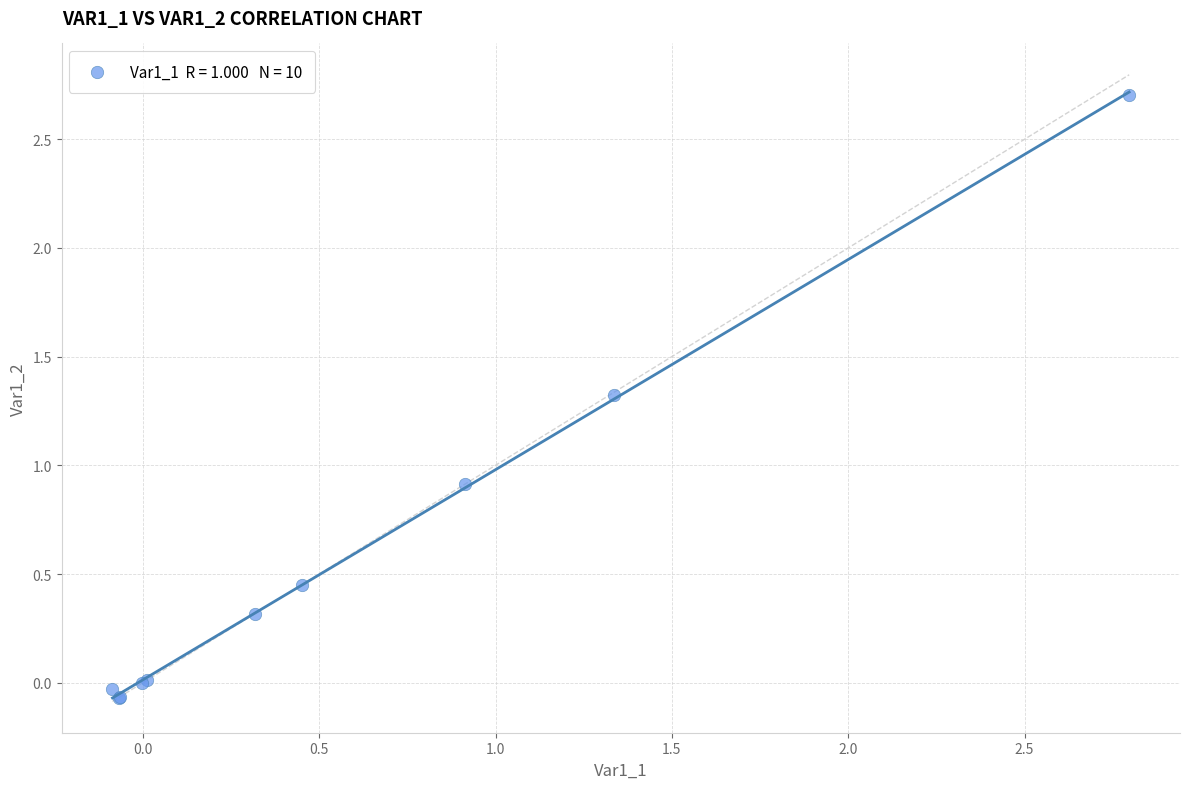

What Y value in the scatter plot is closest to 1?

0.9